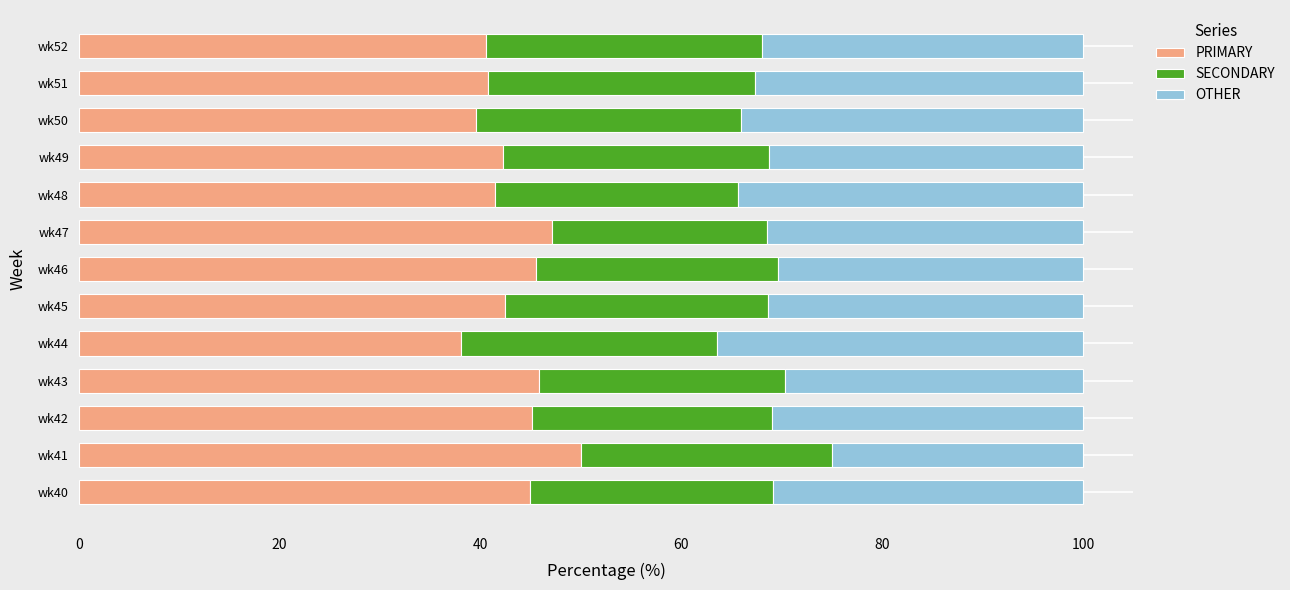

At which label does PRIMARY reach its peak?

wk41